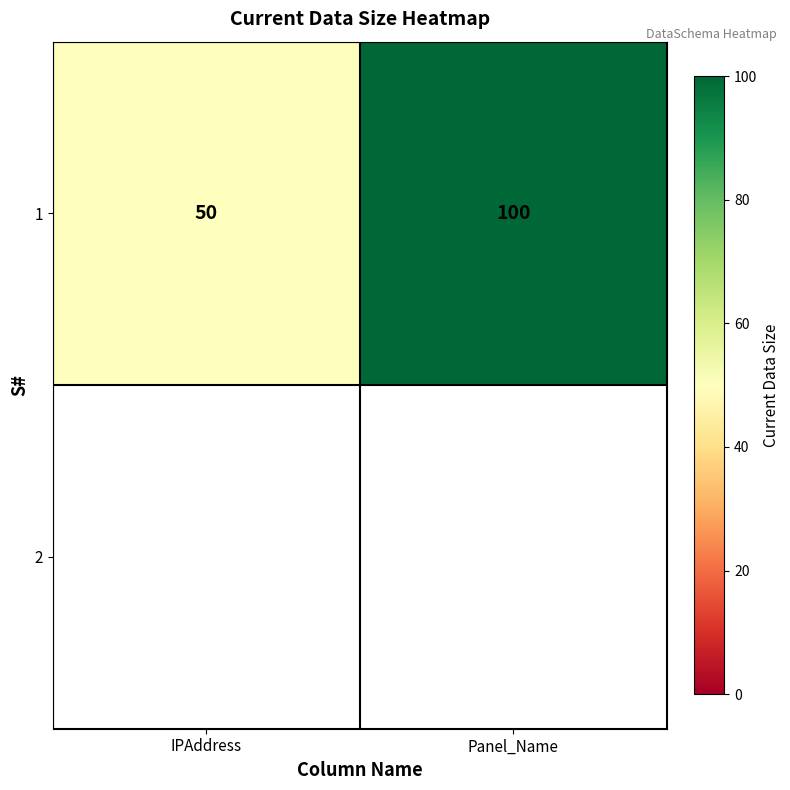

Which label corresponds to the smallest value in the chart?

IPAddress